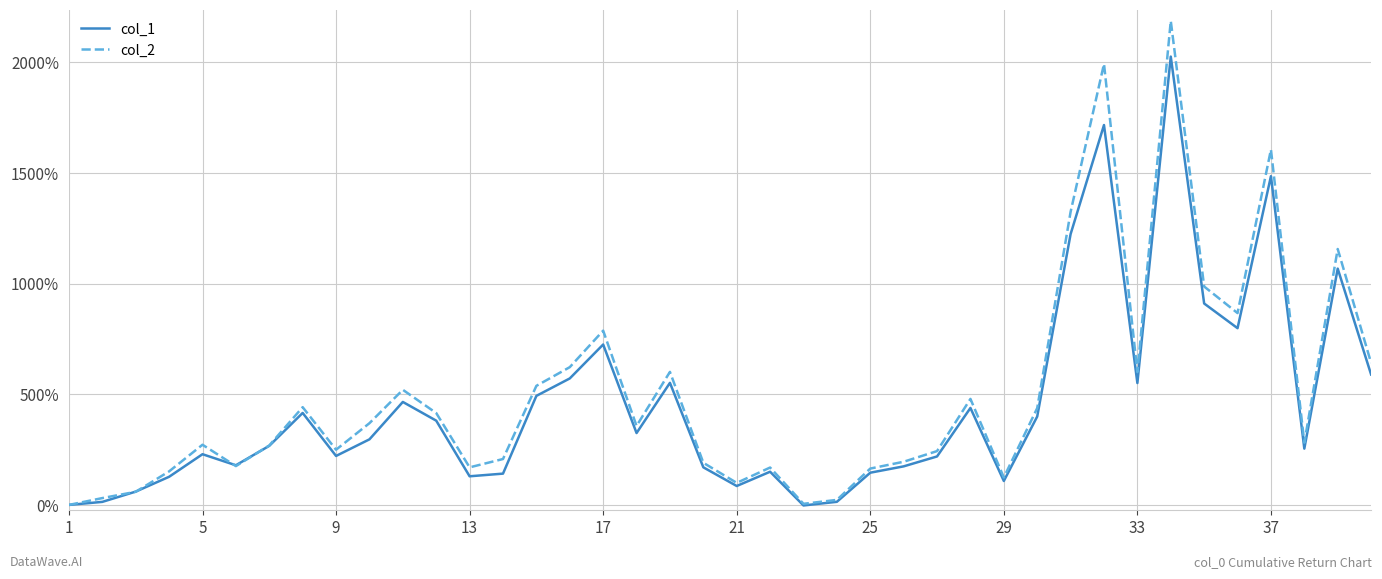

What is the maximum value for col_1?

2025.8